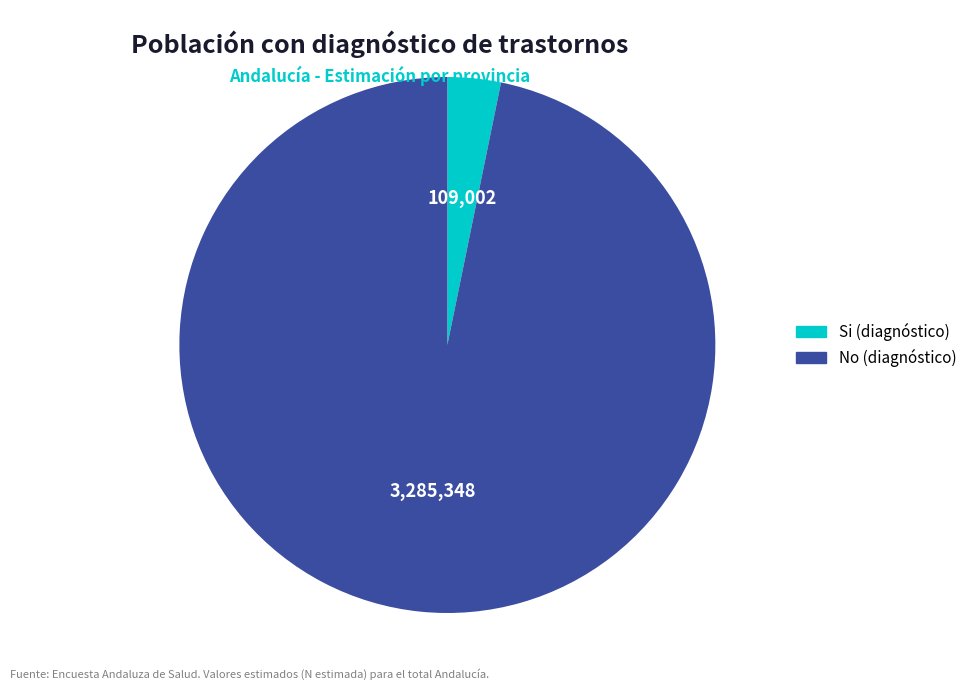

Which category has the smallest portion of the pie?

Si (diagnóstico)